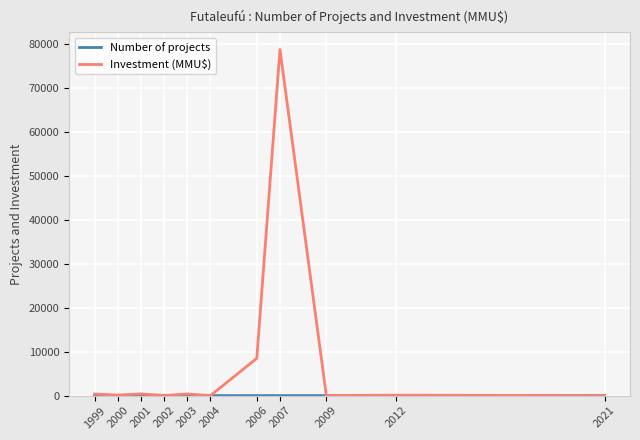

Which category has the highest value across all series?

2007